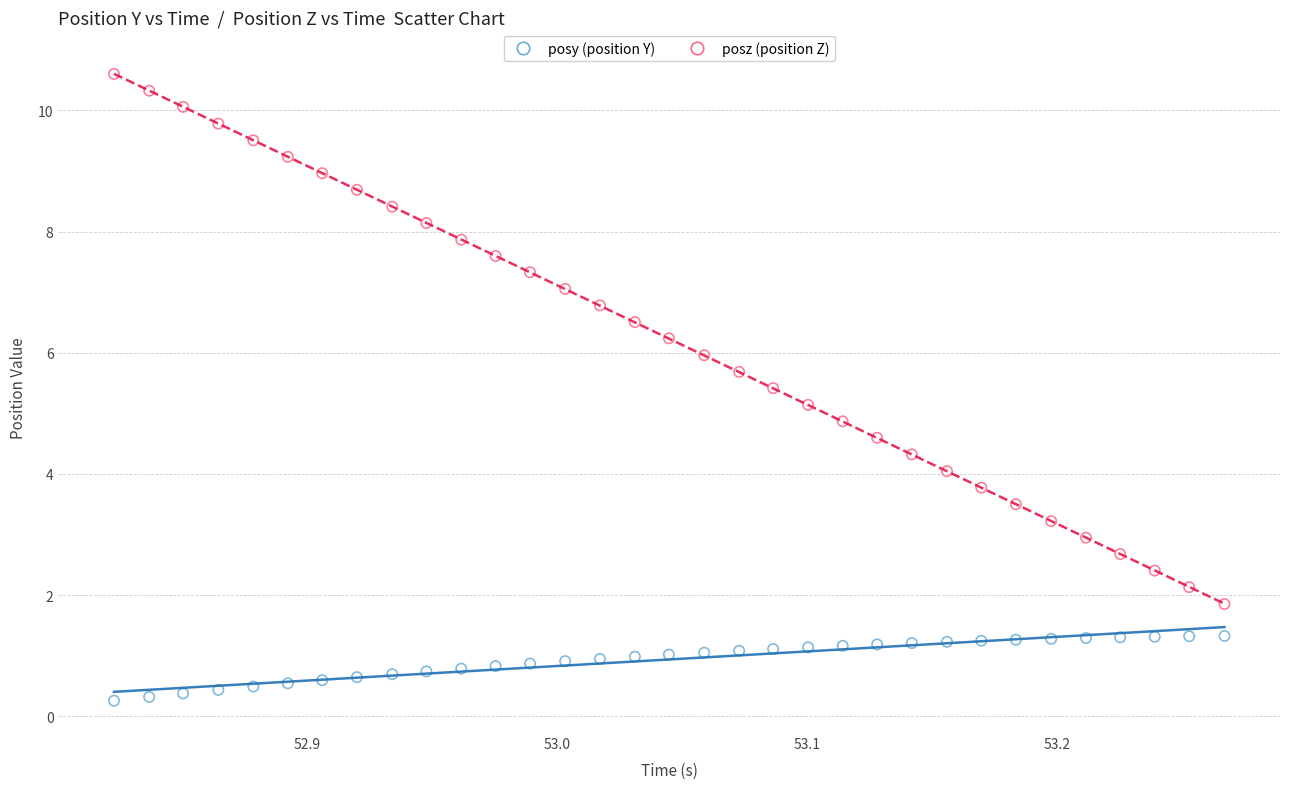

Which series reaches the maximum Y coordinate?

posz (position Z)